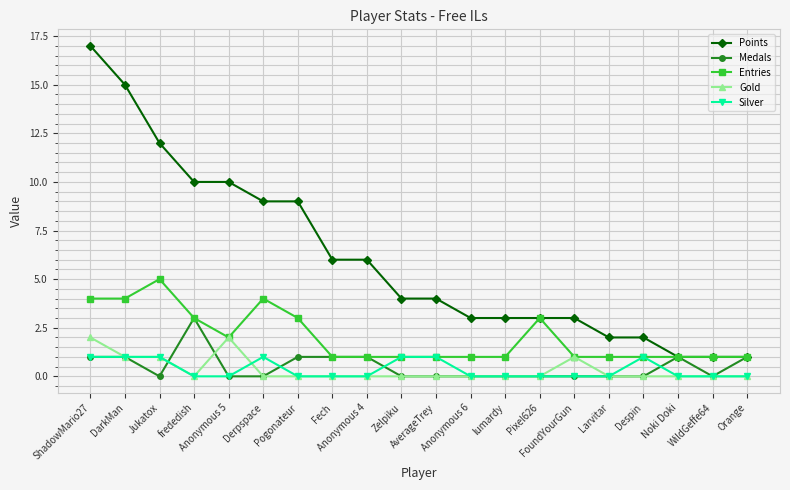

Is the value of Gold at Anonymous 5 greater than the value of Silver at Pixel626?

Yes